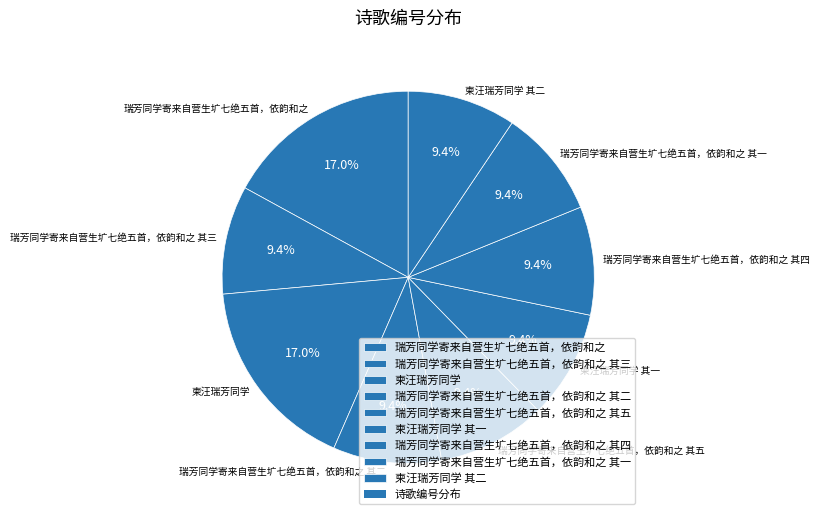

To the nearest percent, what percentage of the pie is 瑞芳同学寄来自营生圹七绝五首，依韵和之 其三?

9%